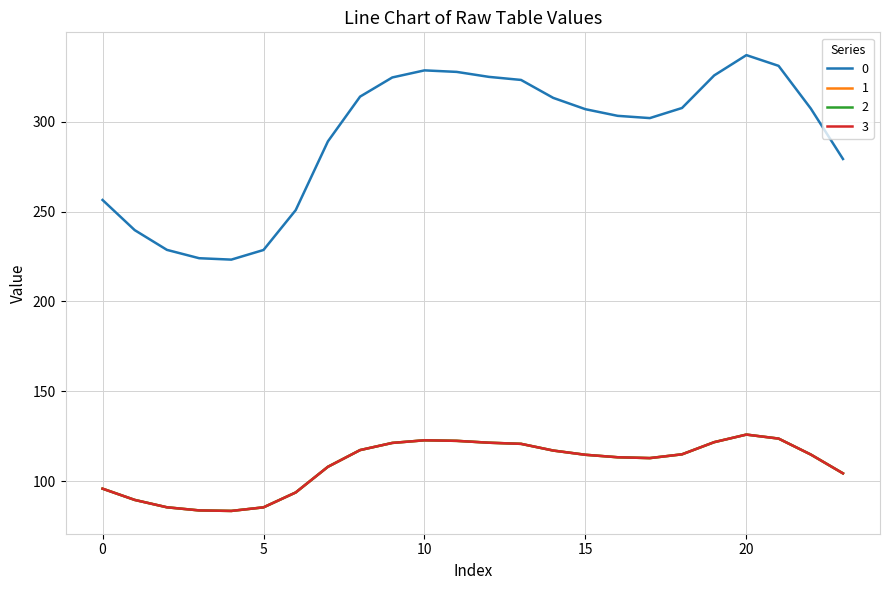

At how many categories does at least one series exceed 114?

24